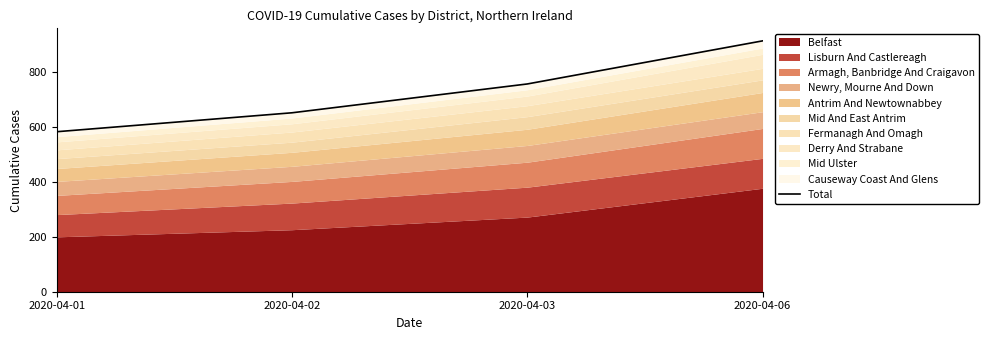

Rank the categories by value from highest to lowest.

2020-04-06, 2020-04-03, 2020-04-02, 2020-04-01